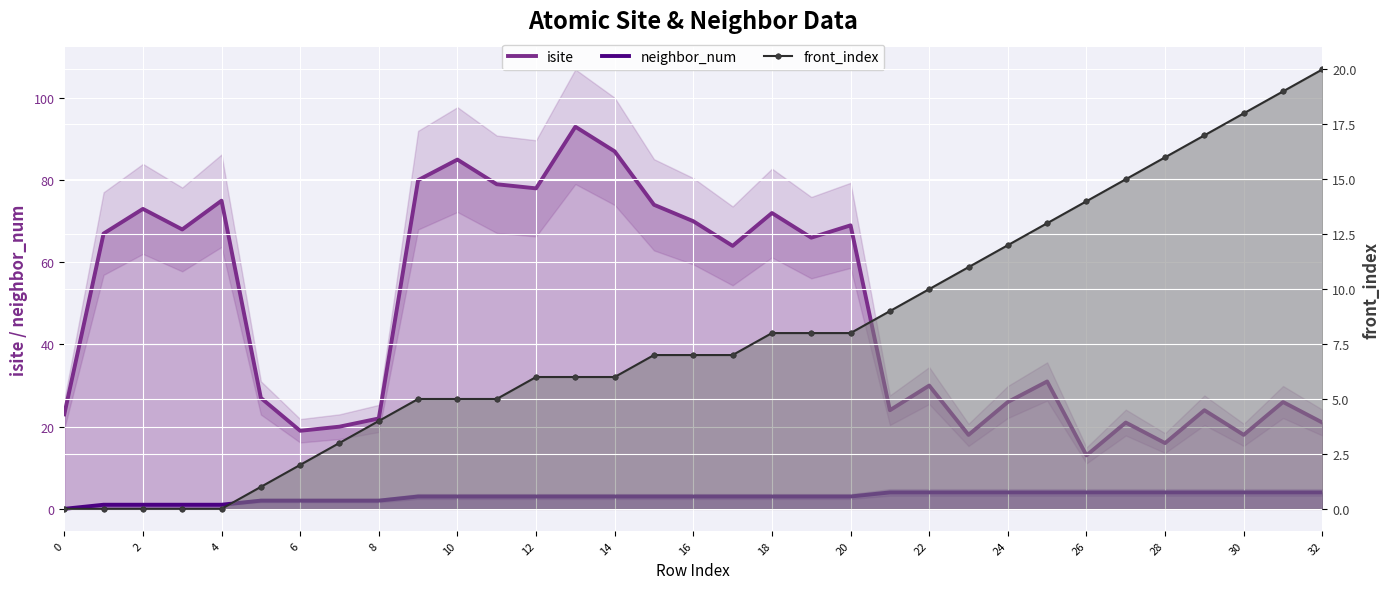

True or false: neighbor_num has more than 2 points higher than both neighbors.

False